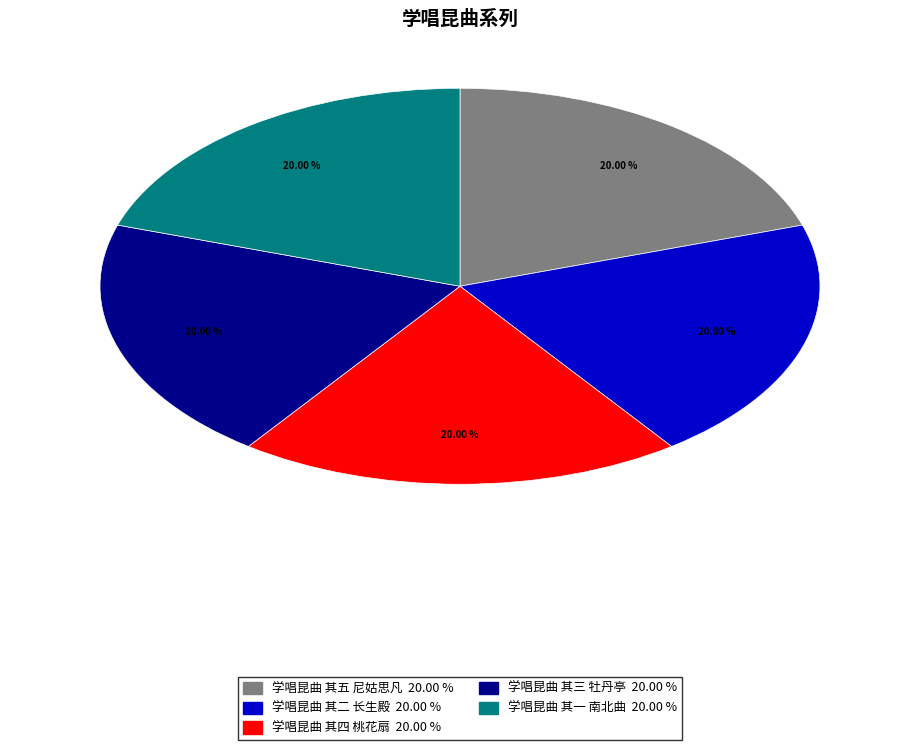

To the nearest percent, what portion does 学唱昆曲 其三 牡丹亭 represent?

20%